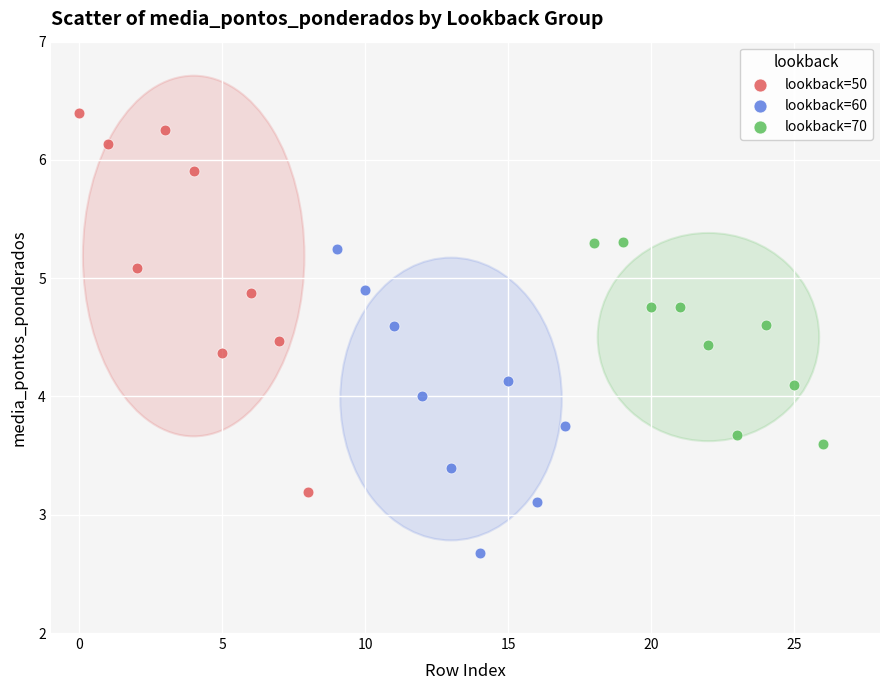

Which series reaches the maximum Y coordinate?

lookback=50